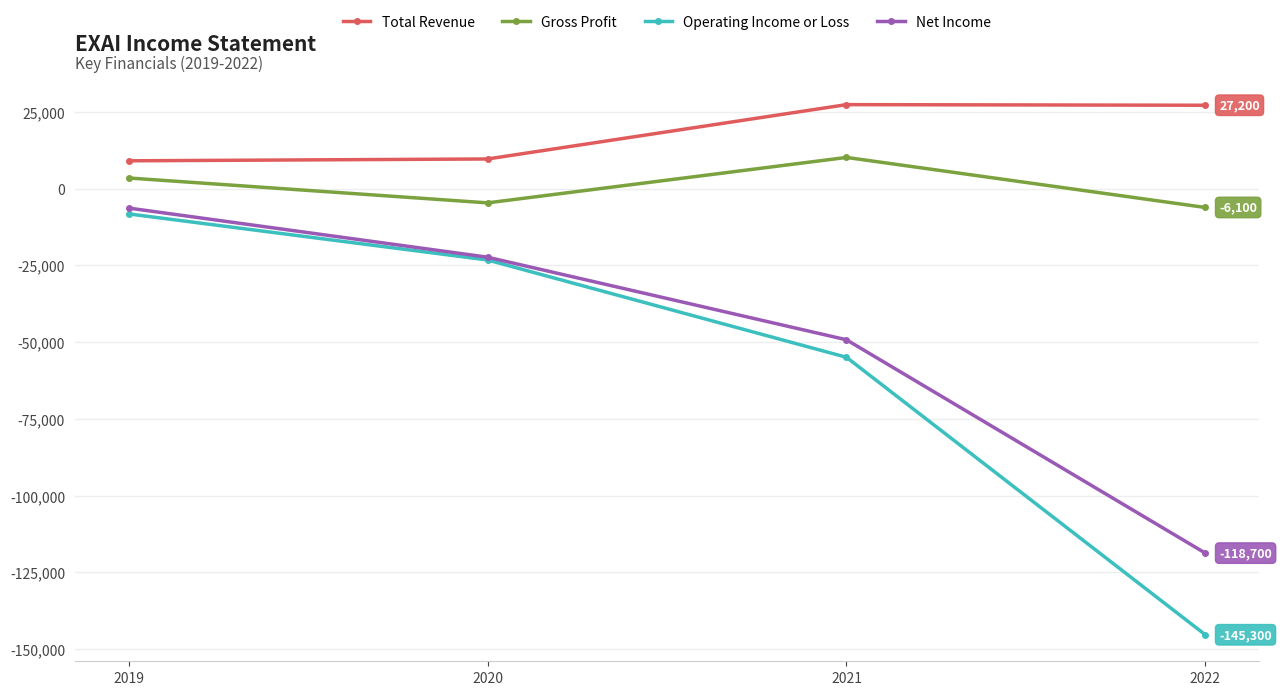

Where is Net Income nearest to the value -62500?

2021